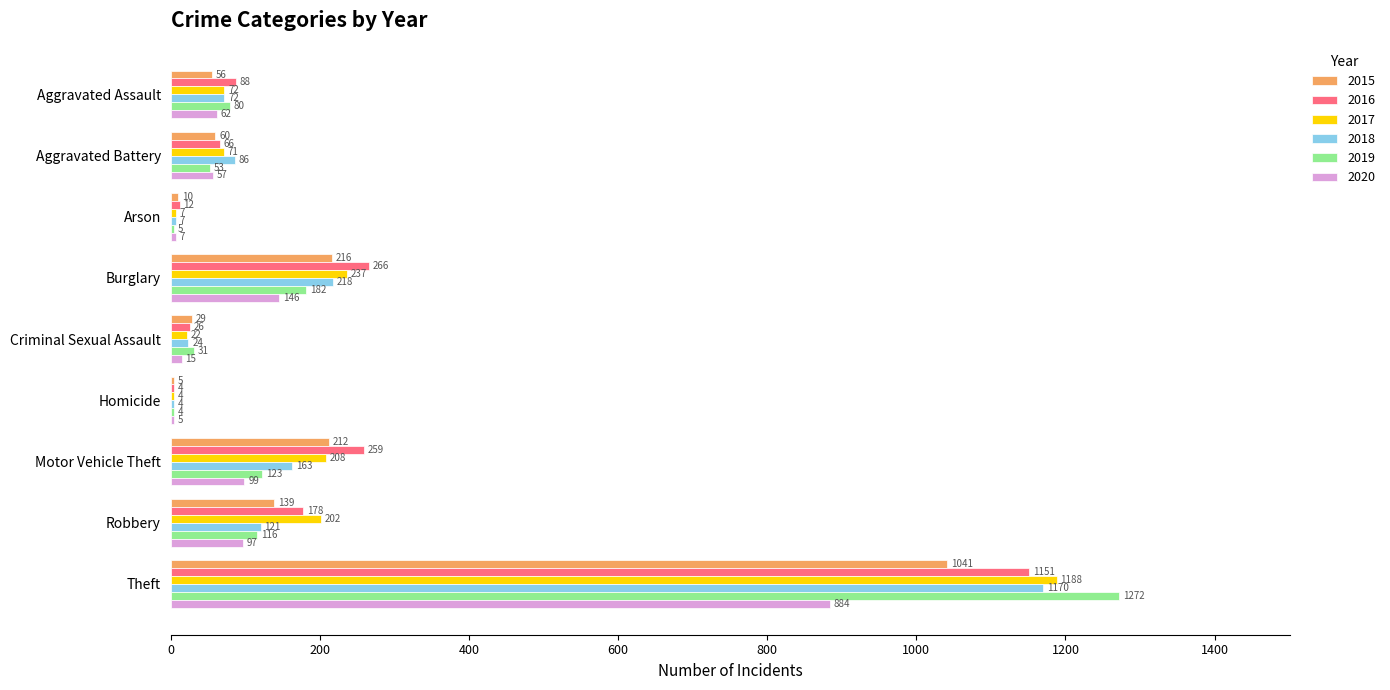

Is the value of 2015 at Motor Vehicle Theft greater than the value of 2016 at Motor Vehicle Theft?

No